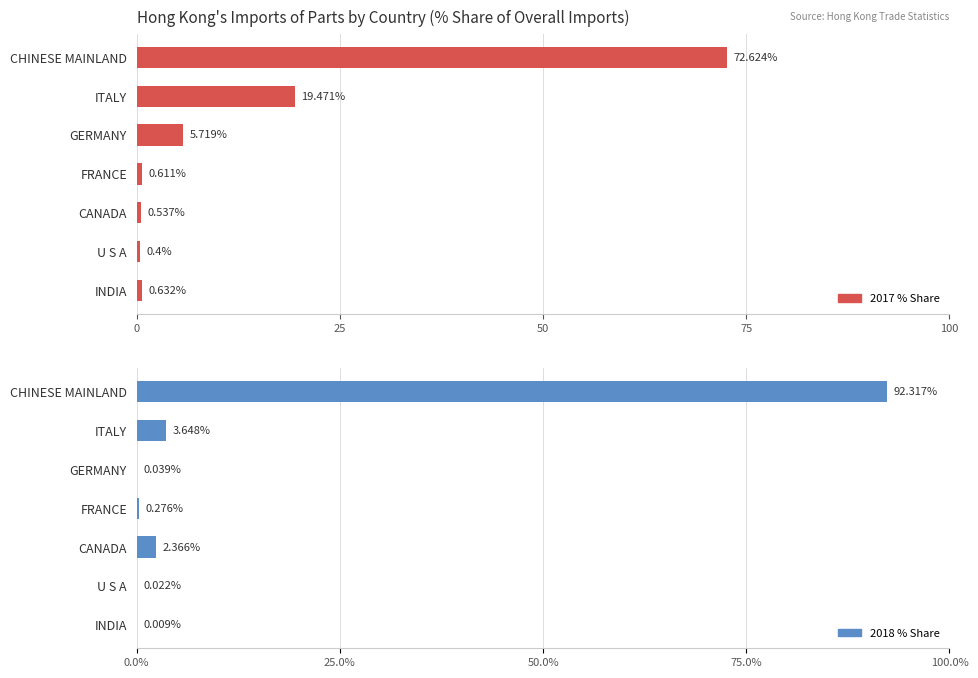

What is the value of the 201812_% Share bar at the 1st from the left?

92.3